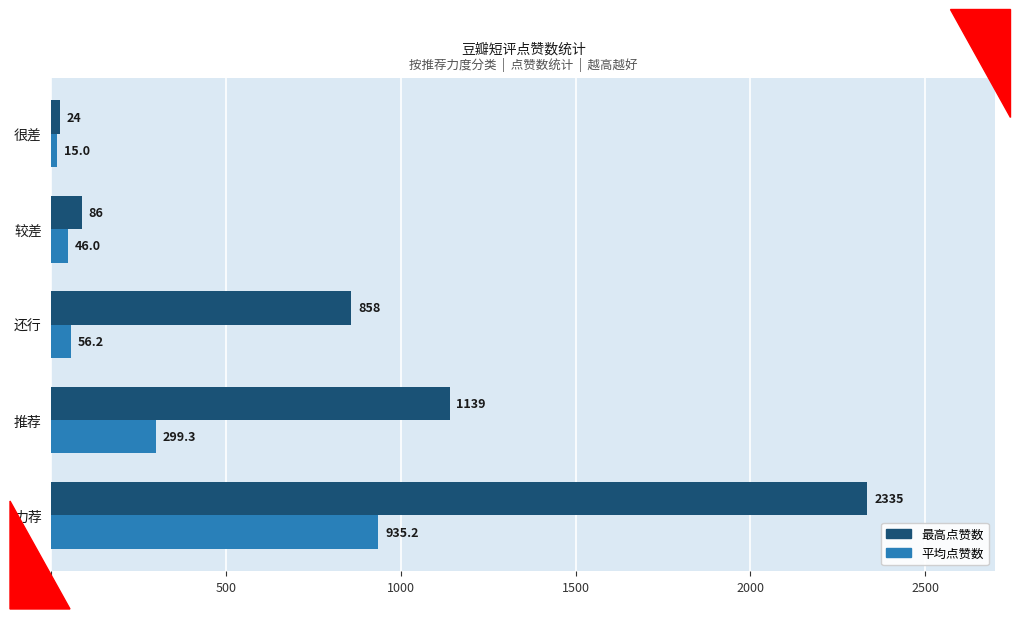

How many values in the 最高点赞数 series are below 858?

2